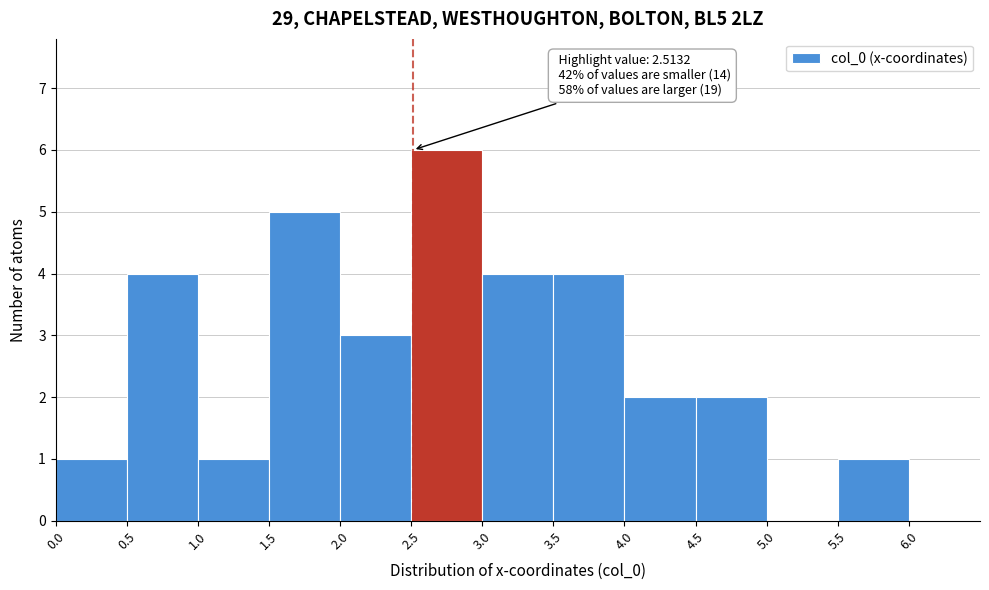

Over which range of the x-axis is the bar tallest?

2.5 to 3.0